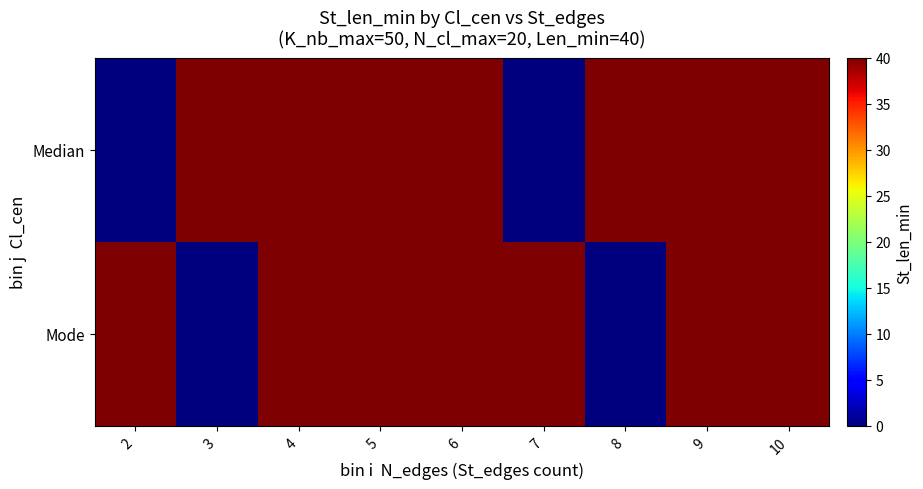

Reading left to right, extract all data points from this chart.

Median: 2=0	3=40	4=40	5=40	6=40	7=0	8=40	9=40	10=40
Mode: 2=40	3=0	4=40	5=40	6=40	7=40	8=0	9=40	10=40